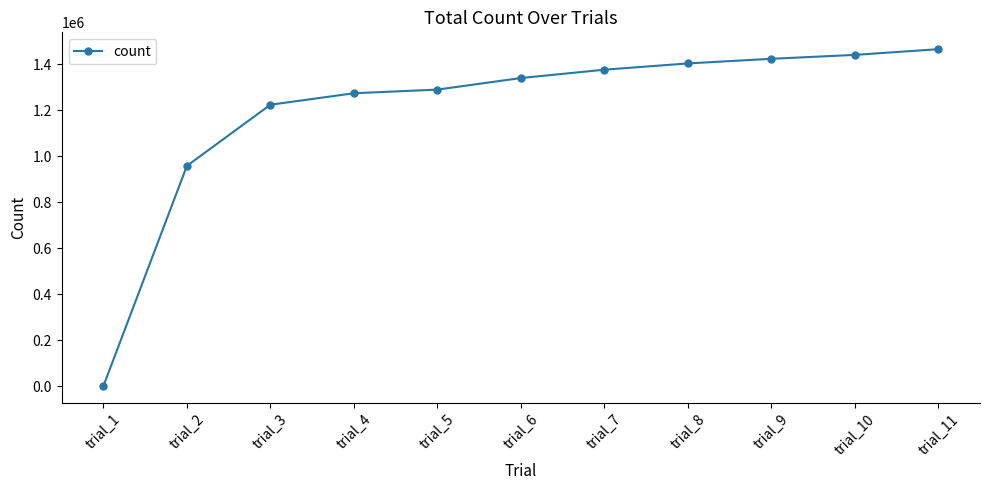

Rank the categories by value from highest to lowest.

trial_11, trial_10, trial_9, trial_8, trial_7, trial_6, trial_5, trial_4, trial_3, trial_2, trial_1